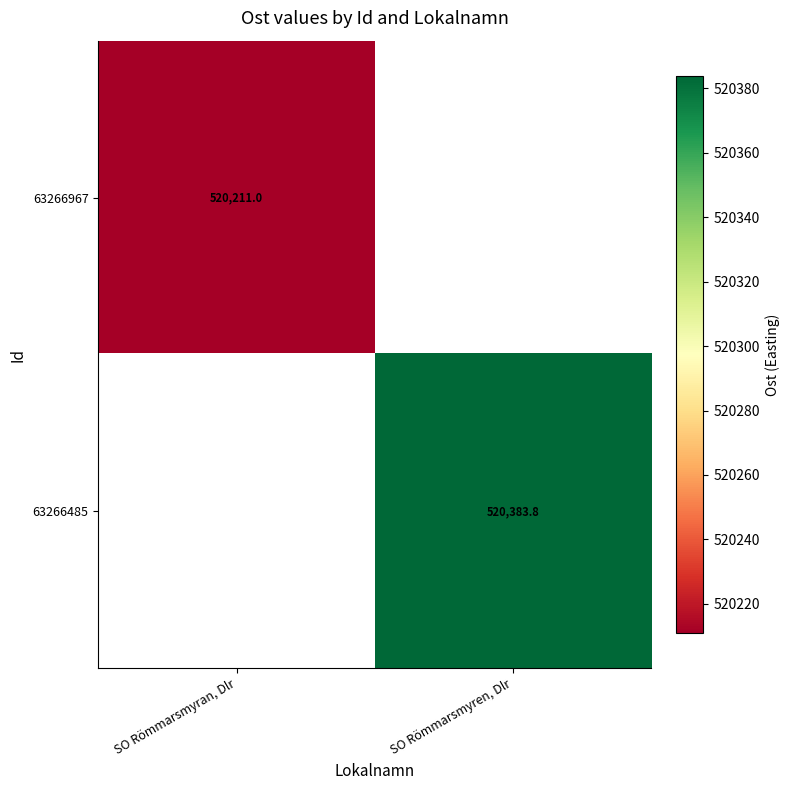

Where is 63266967 nearest to the value 520210?

SO Römmarsmyran, Dlr